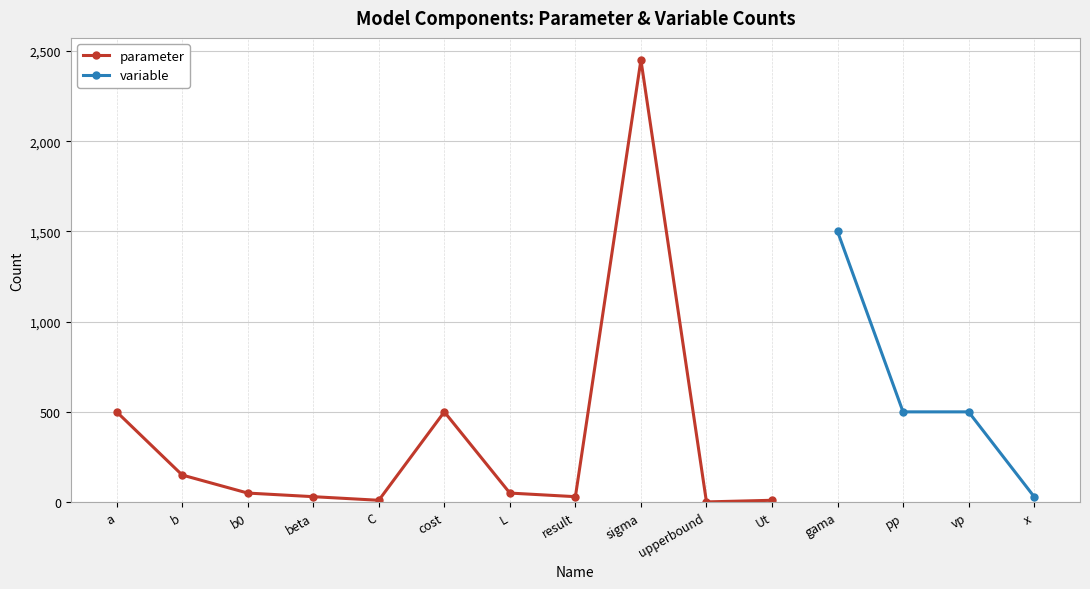

True or false: variable and parameter cross at least once.

False